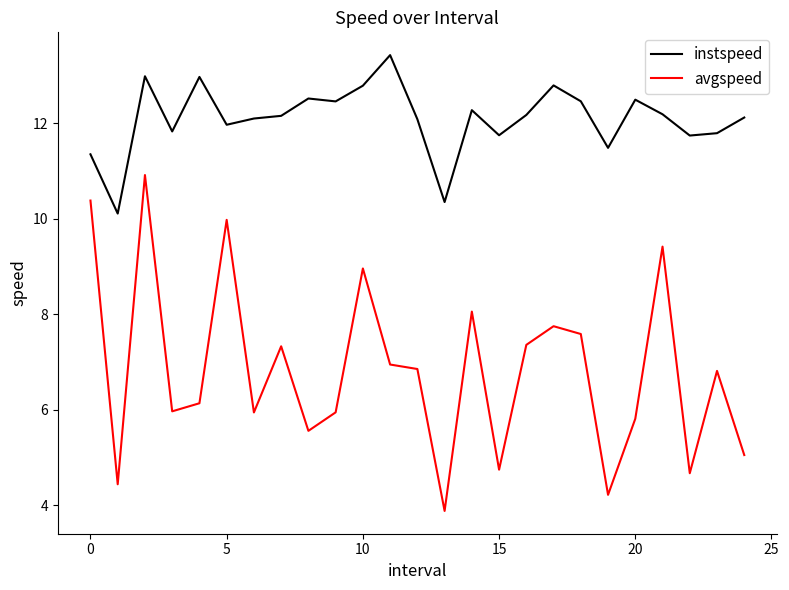

True or false: instspeed and avgspeed cross at least once.

False